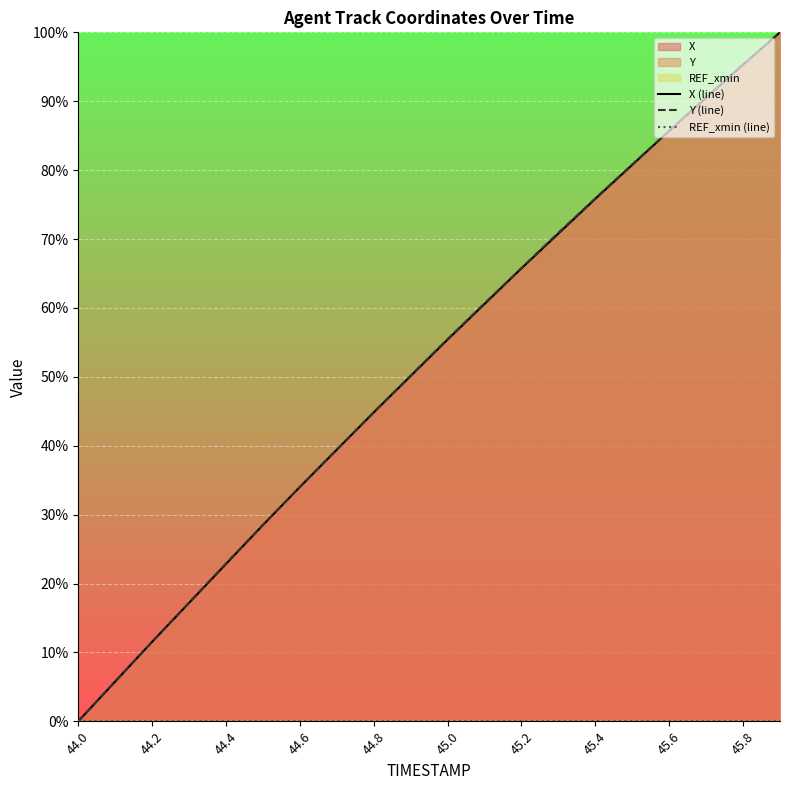

Is it true that Y (line) equals 55.5 at 45.0?

True